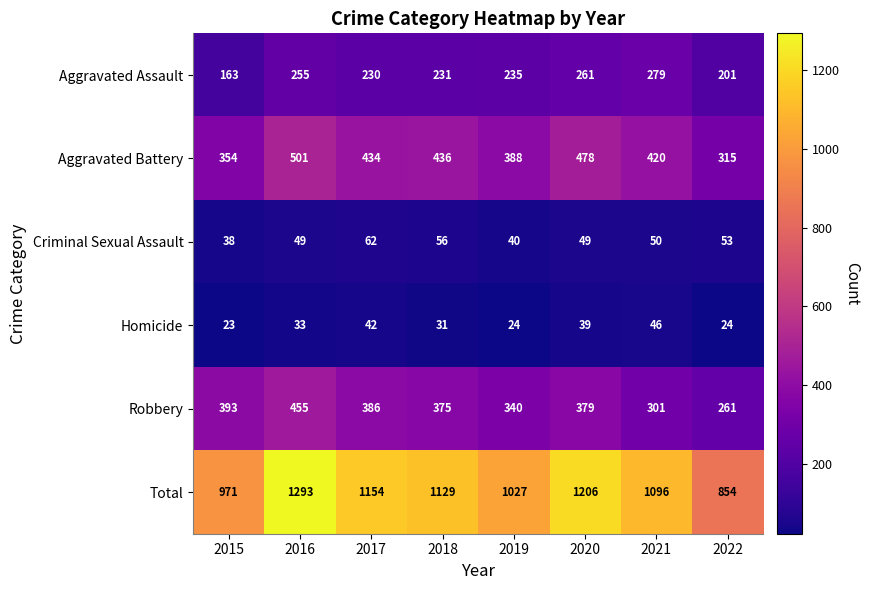

At how many categories does at least one series exceed 211?

8